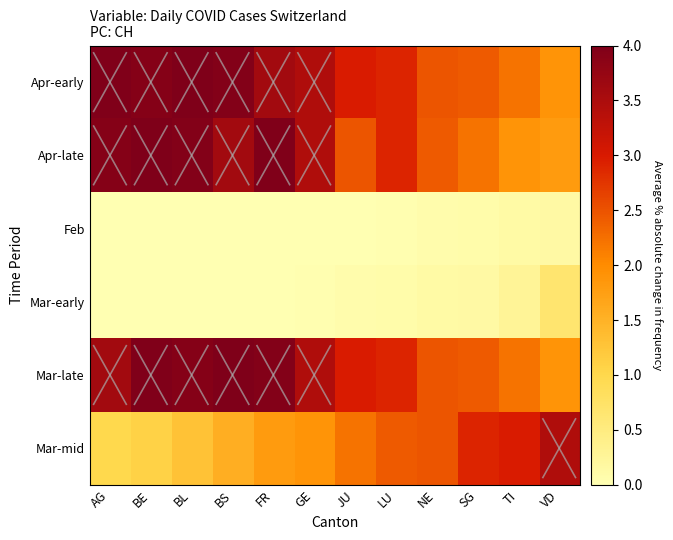

What is the spread (max minus min) of values at BE?

4.0